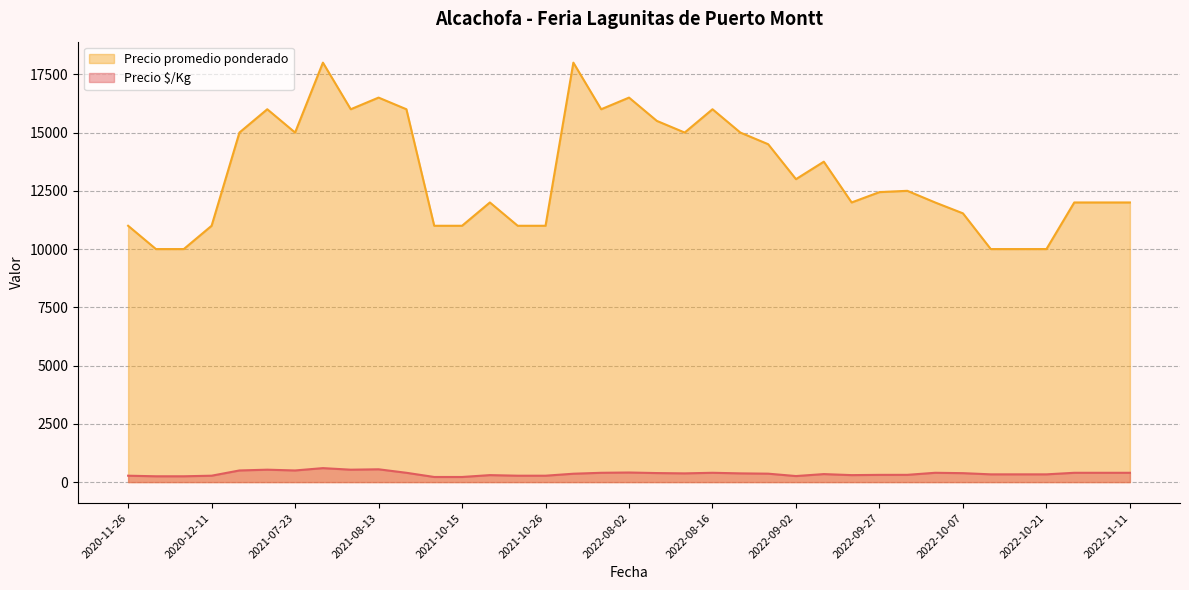

True or false: Precio $/Kg and Precio promedio ponderado cross at least once.

False